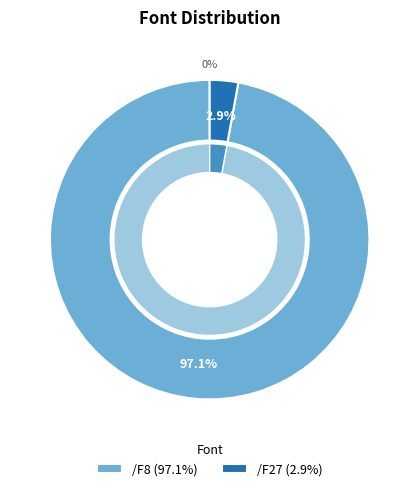

How many slices are in this pie chart?

2